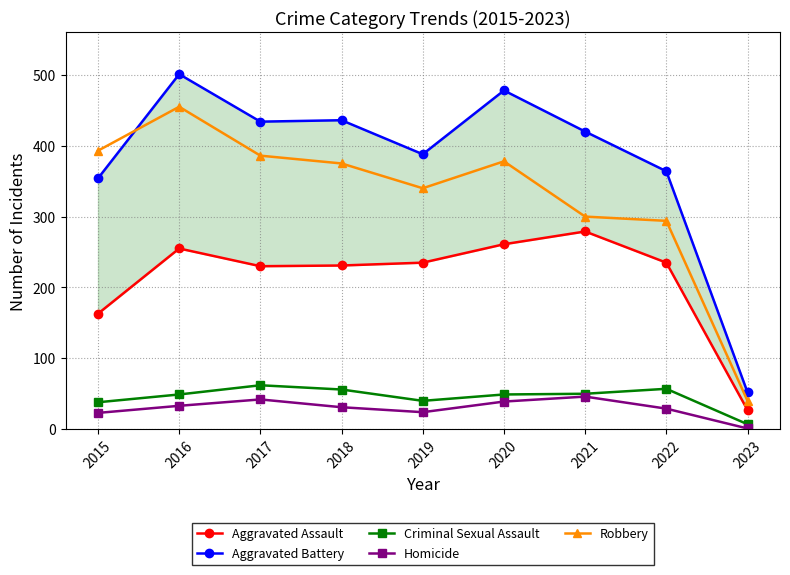

What is the sum of all Aggravated Battery values?

3427